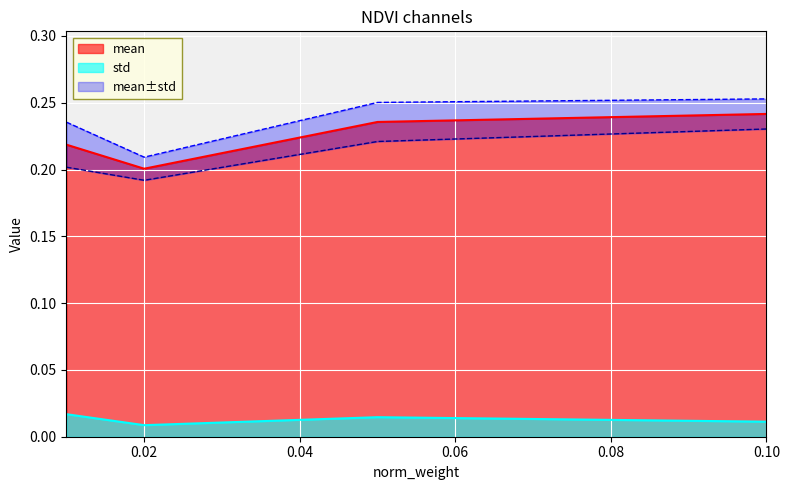

List the labels in order of std value, smallest first.

0.02, 0.1, 0.05, 0.01